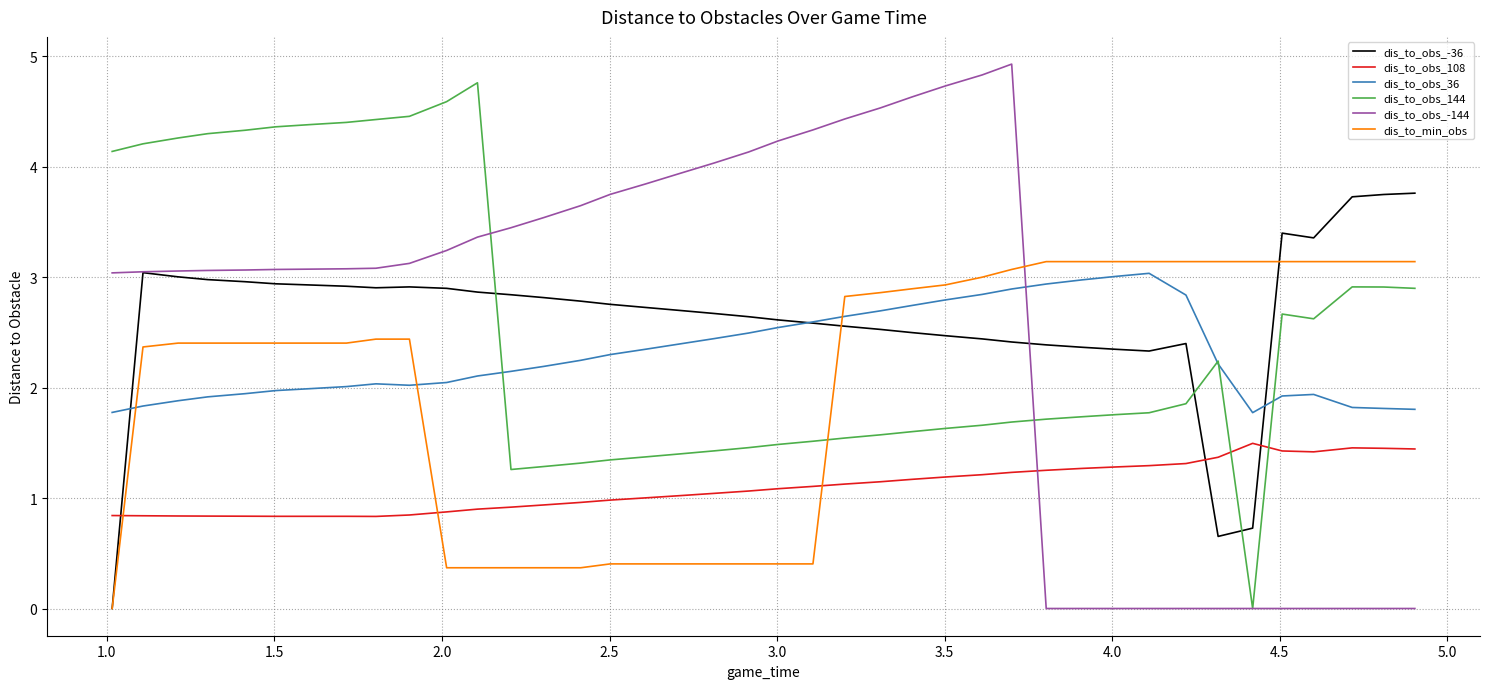

Is this an area chart (filled region under the line)?

No